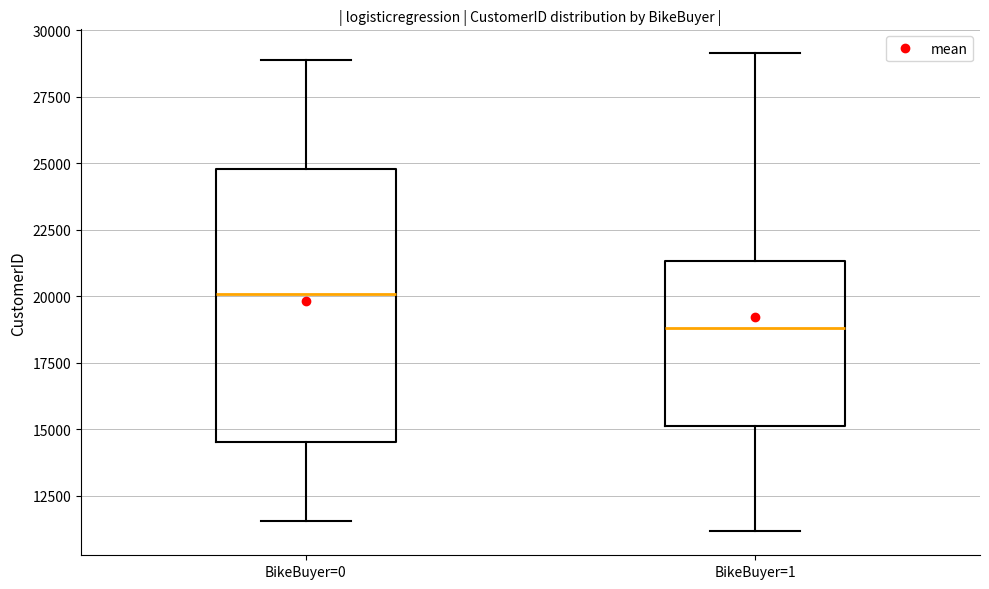

Which box is the tallest, from its lower edge to its upper edge?

BikeBuyer=0